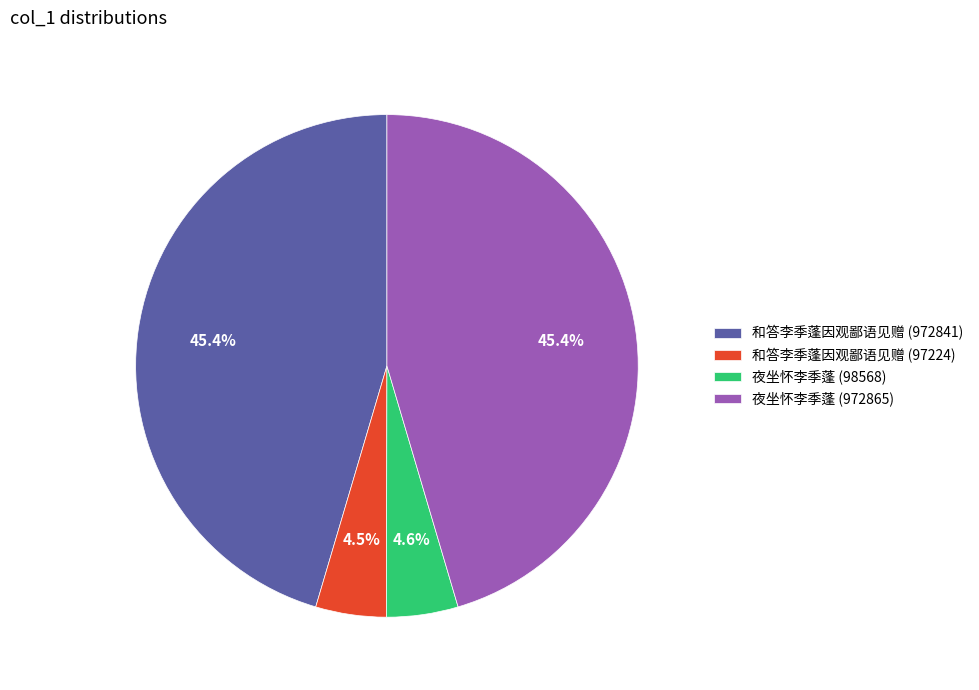

What percentage is the 夜坐怀李季蓬 (972865) slice, to the nearest percent?

45%